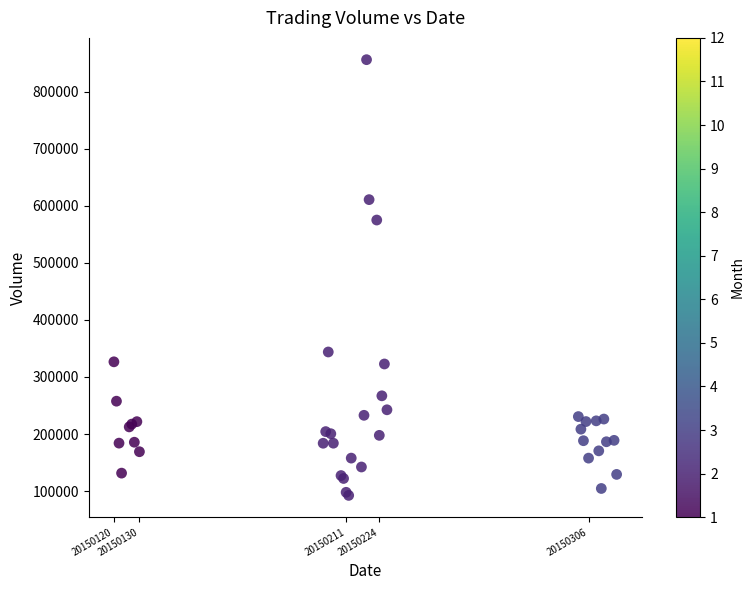

What Y value in the scatter plot is closest to 474259?

575047